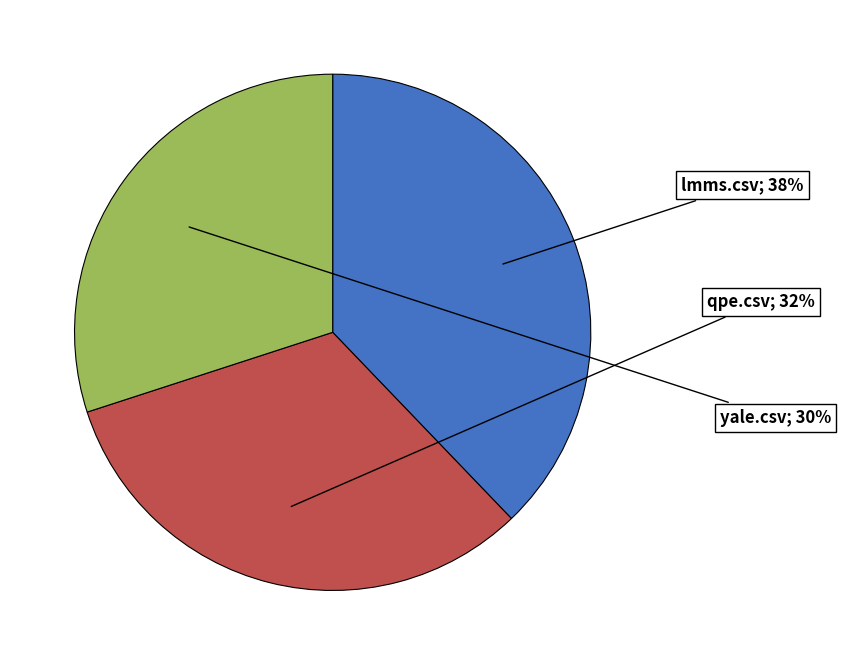

To the nearest percent, what is the difference between the largest and smallest slice percentages?

8%